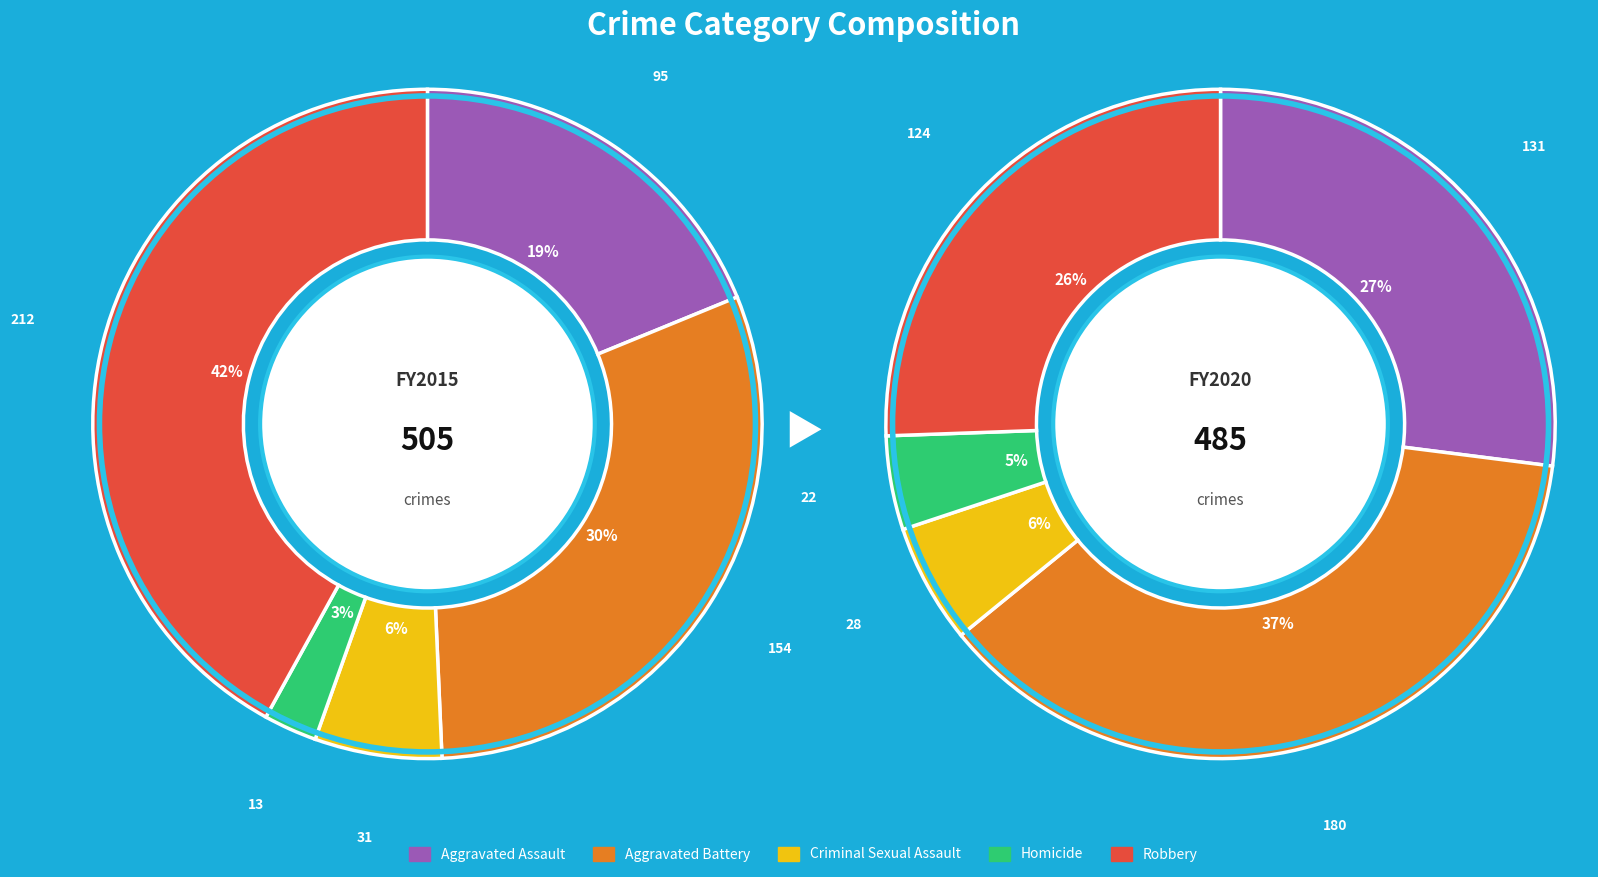

To the nearest percent, what is the combined percentage of 2 and 4?

48%